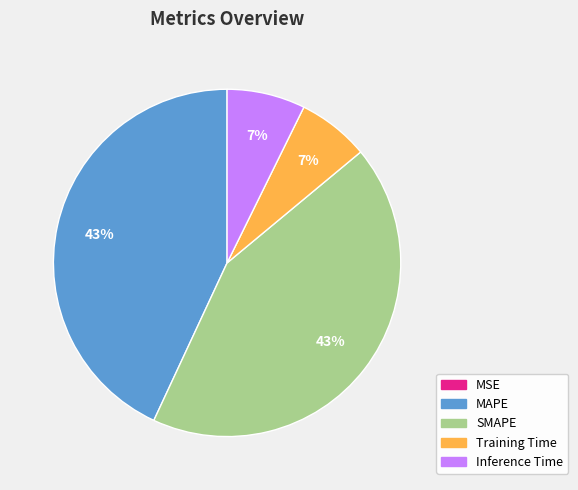

The Inference Time slice represents 1% of the pie. True or false?

False